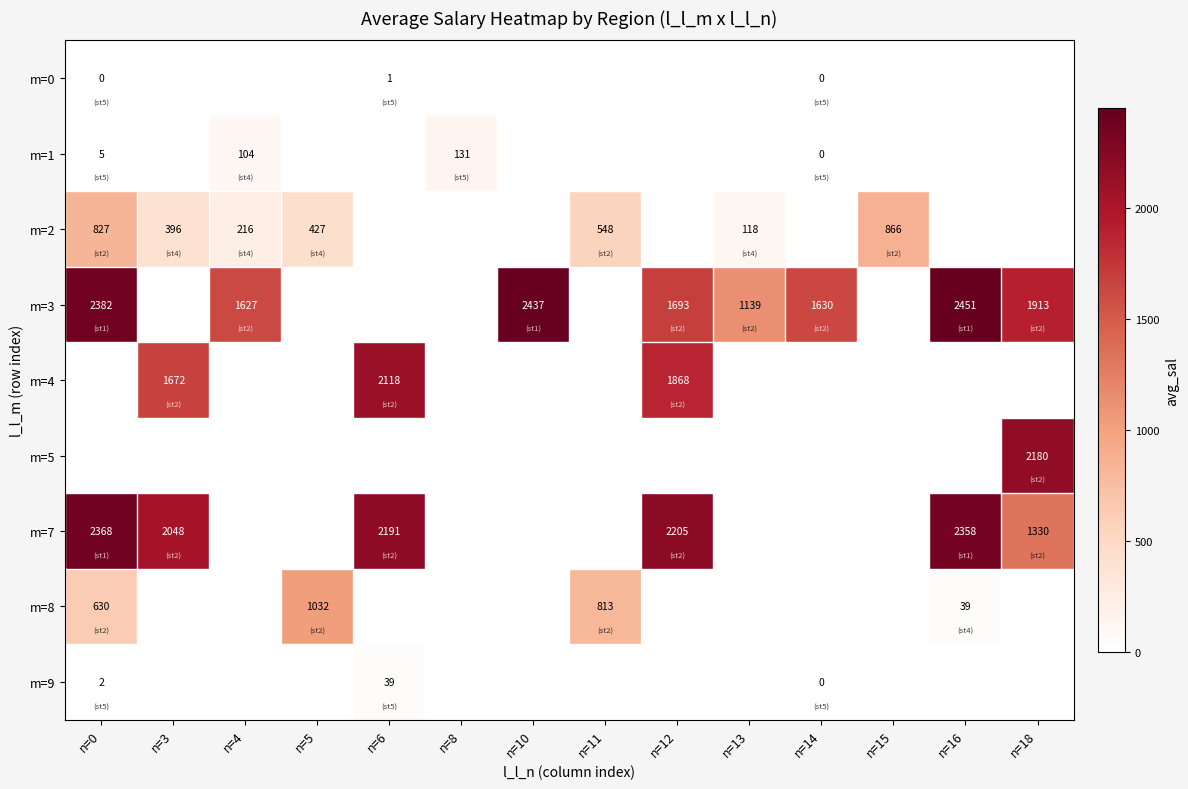

True or false: m=7 has a value of 2205 at n=12.

True